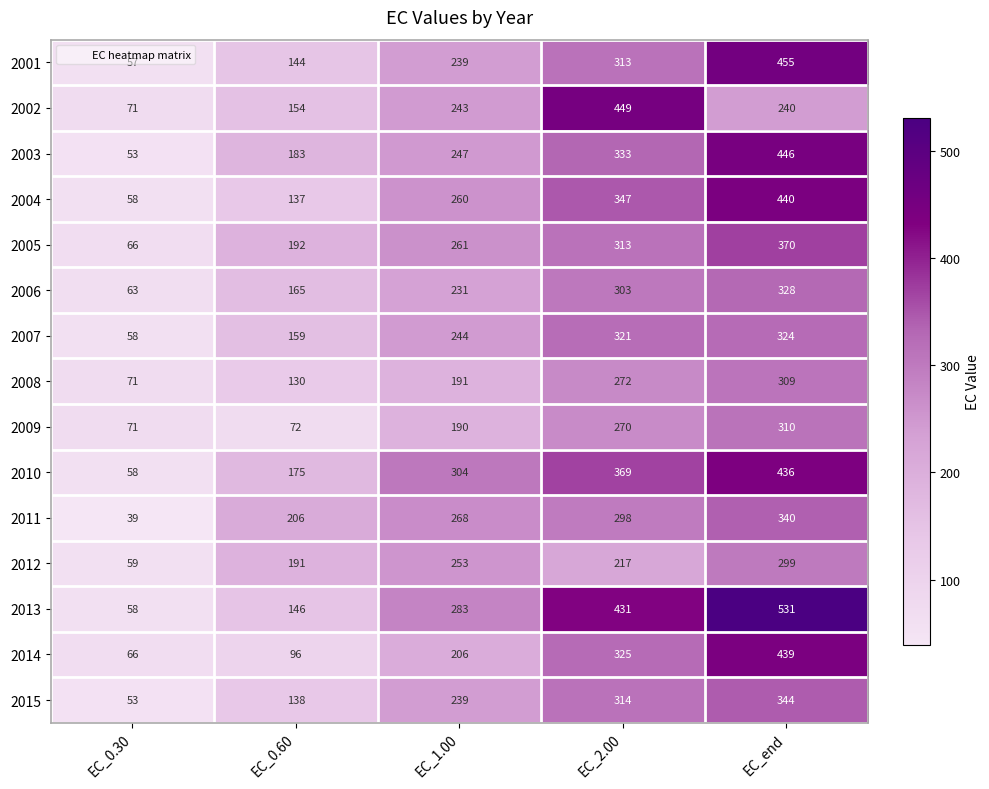

Count the 2005 values in the range 192 to 313.

3